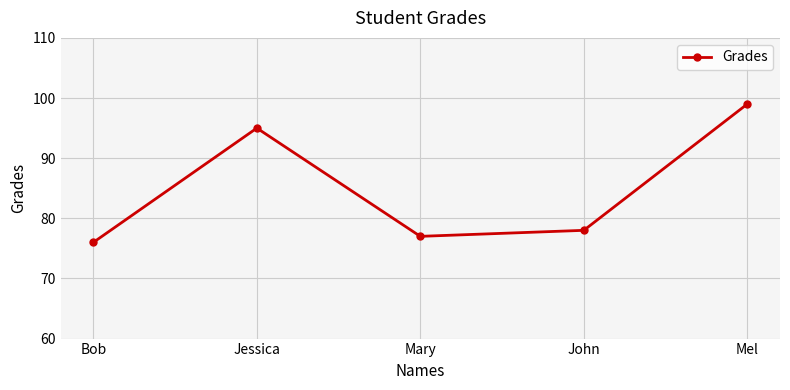

The value at Jessica is 133. True or false?

False